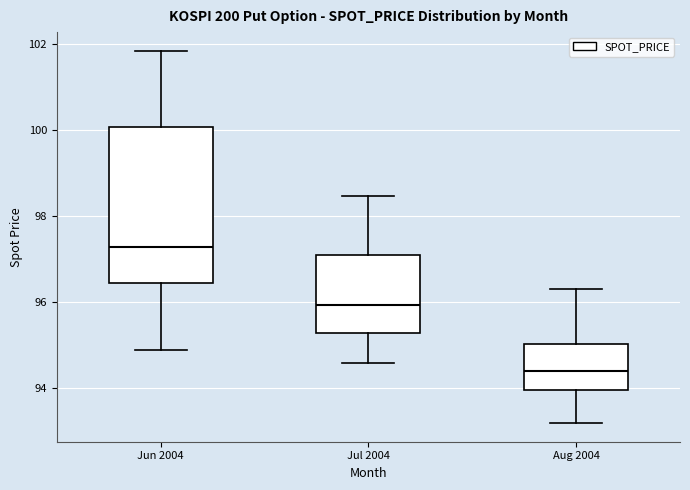

Comparing the boxes themselves (not the whiskers), which one is the tallest?

Jun 2004